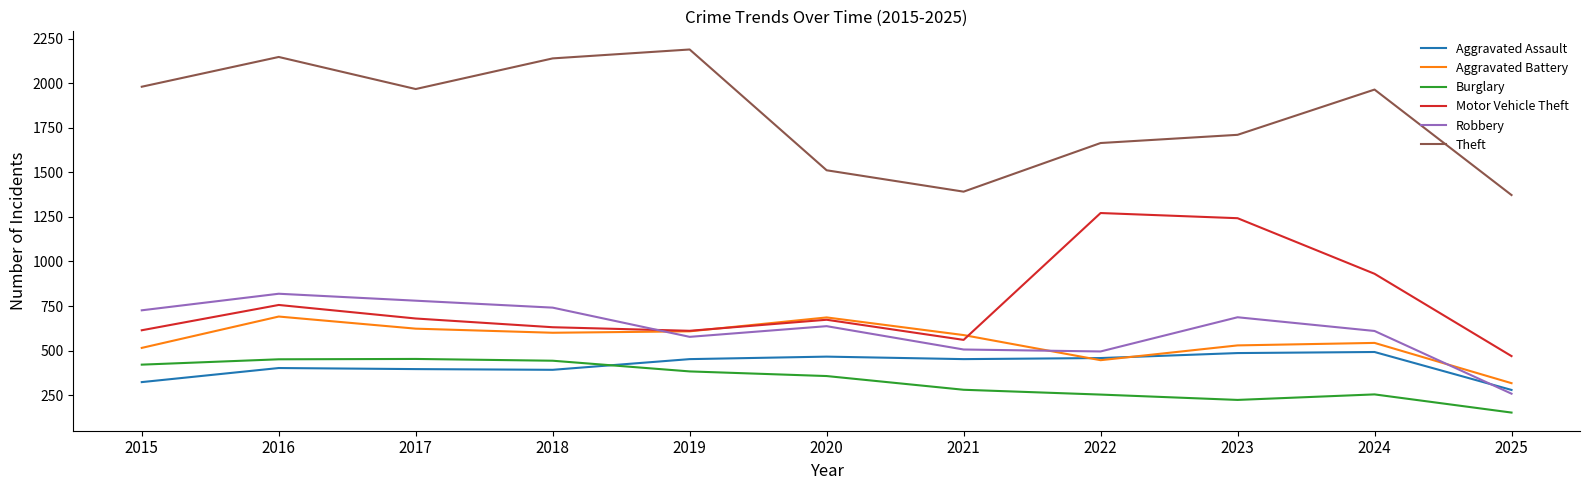

Is it true that Aggravated Battery equals 398 at 2017?

False